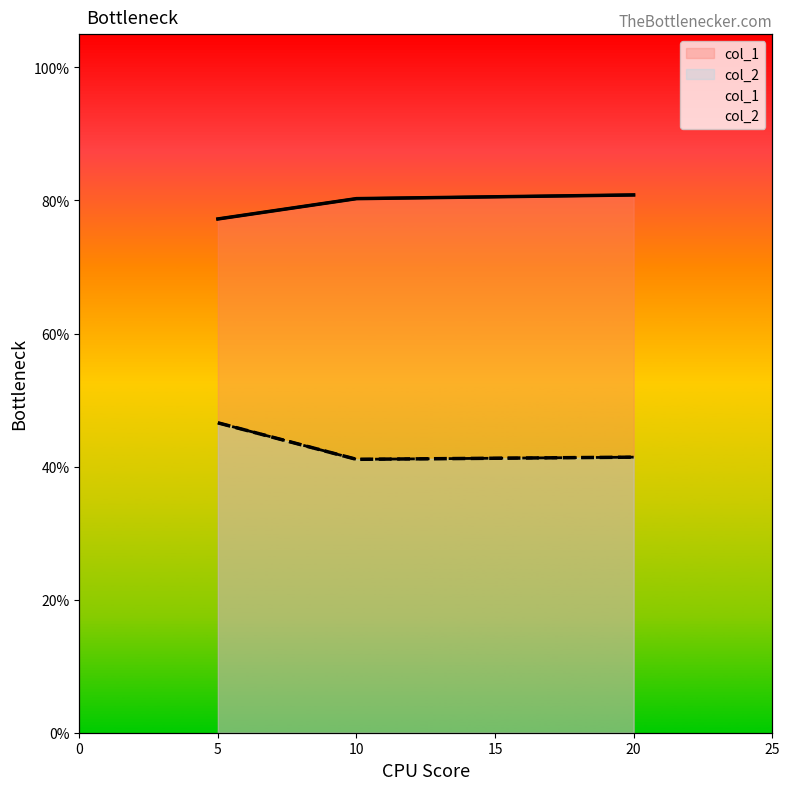

At 20, list the series in order from largest to smallest.

col_1, col_2